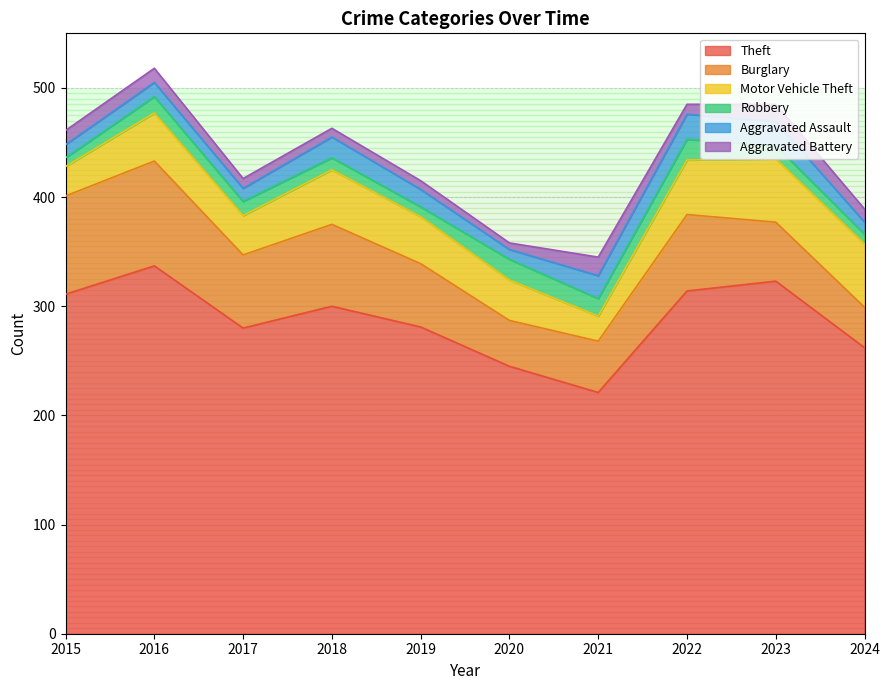

What is the sum of the Aggravated Assault values at 2019 and 2024?

27